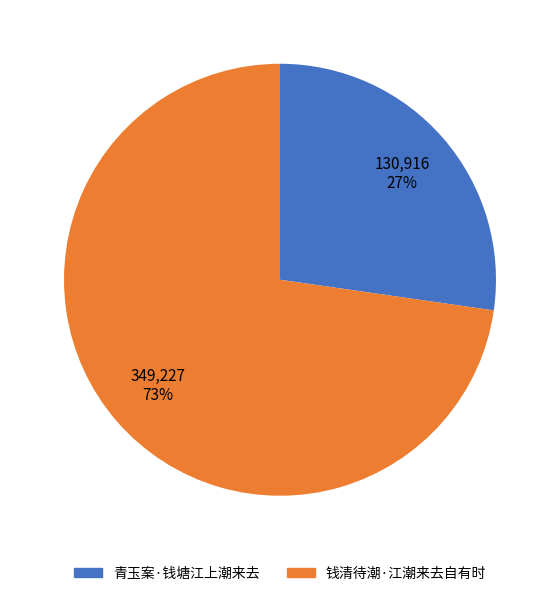

Rank the categories by value from lowest to highest.

青玉案·钱塘江上潮来去, 钱清待潮·江潮来去自有时